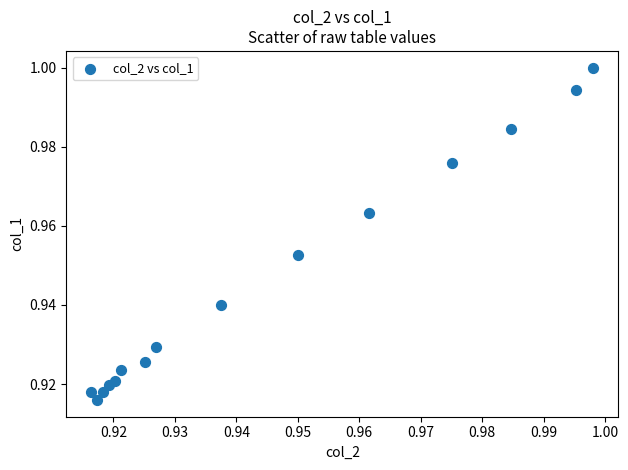

How many points are shown in the scatter plot?

15